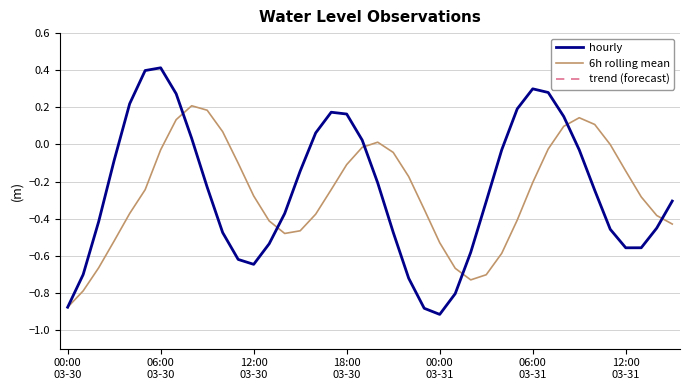

Which has a higher value, 2024-03-30 15:00 or 2024-03-31 09:00?

2024-03-31 09:00